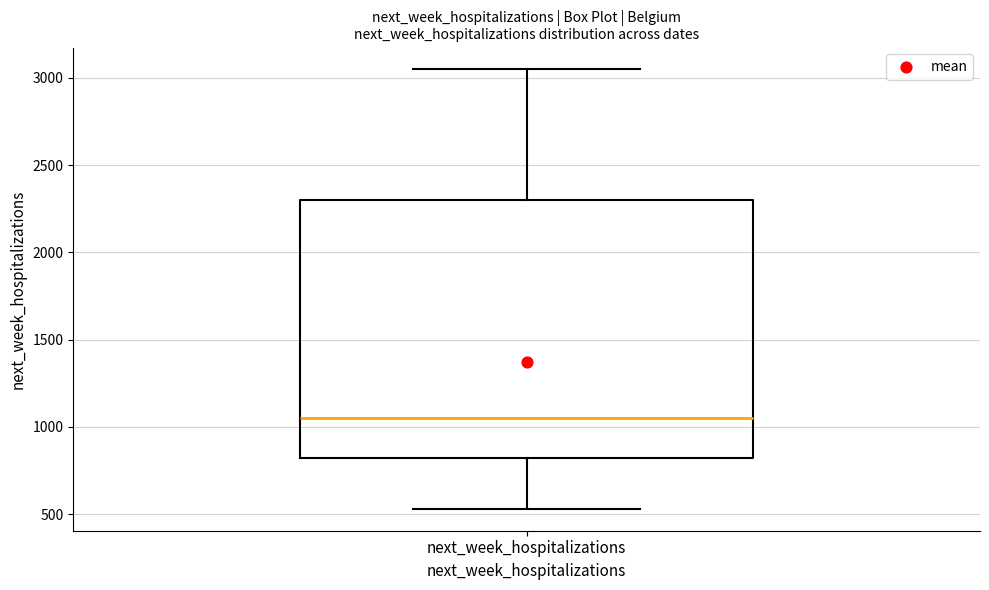

Read this box plot against the y-axis: the position of the median line, the range covered by the box, and the ends of both whiskers. The values are not printed on the chart, so give them approximately, as read against the axis.

median 1050, box 800 to 2300, whiskers 550 to 3050